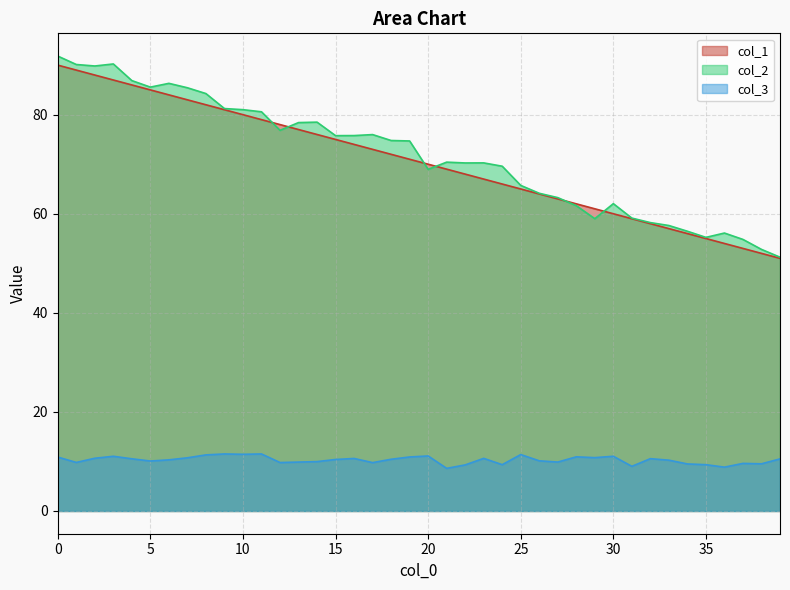

True or false: col_3 has more than 2 points higher than both neighbors.

True